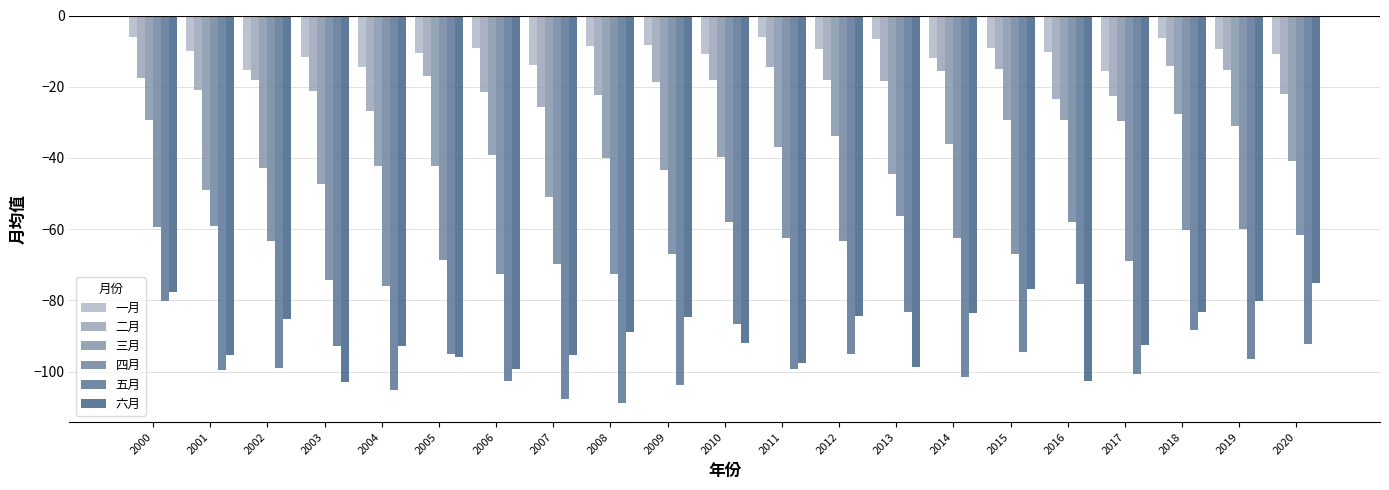

What is the greatest value displayed?

-6.1